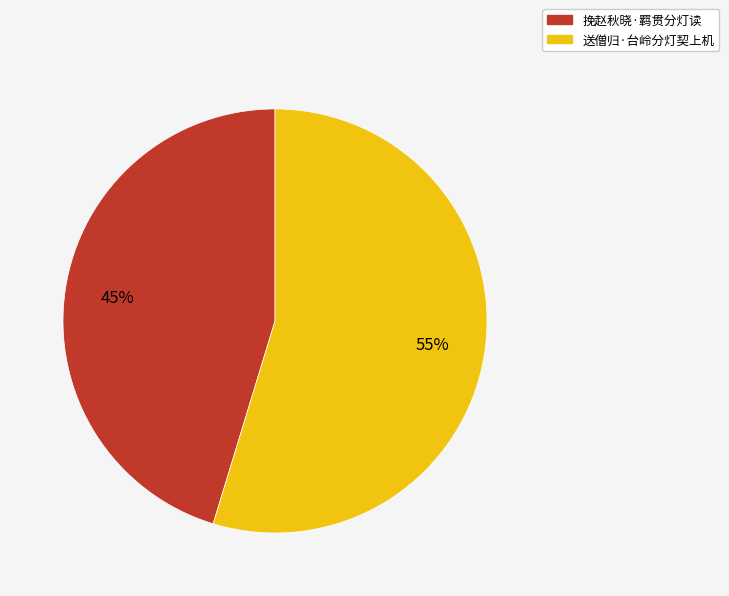

How many segments does this pie chart have?

2